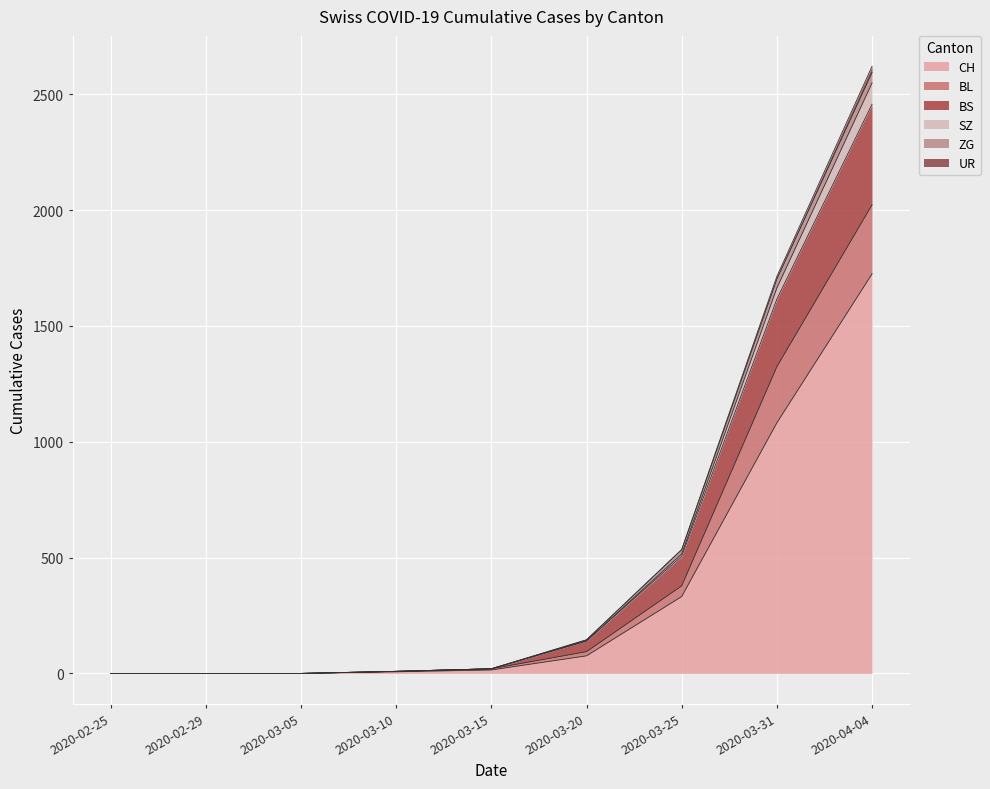

How many values in the ZG series are below 20?

4